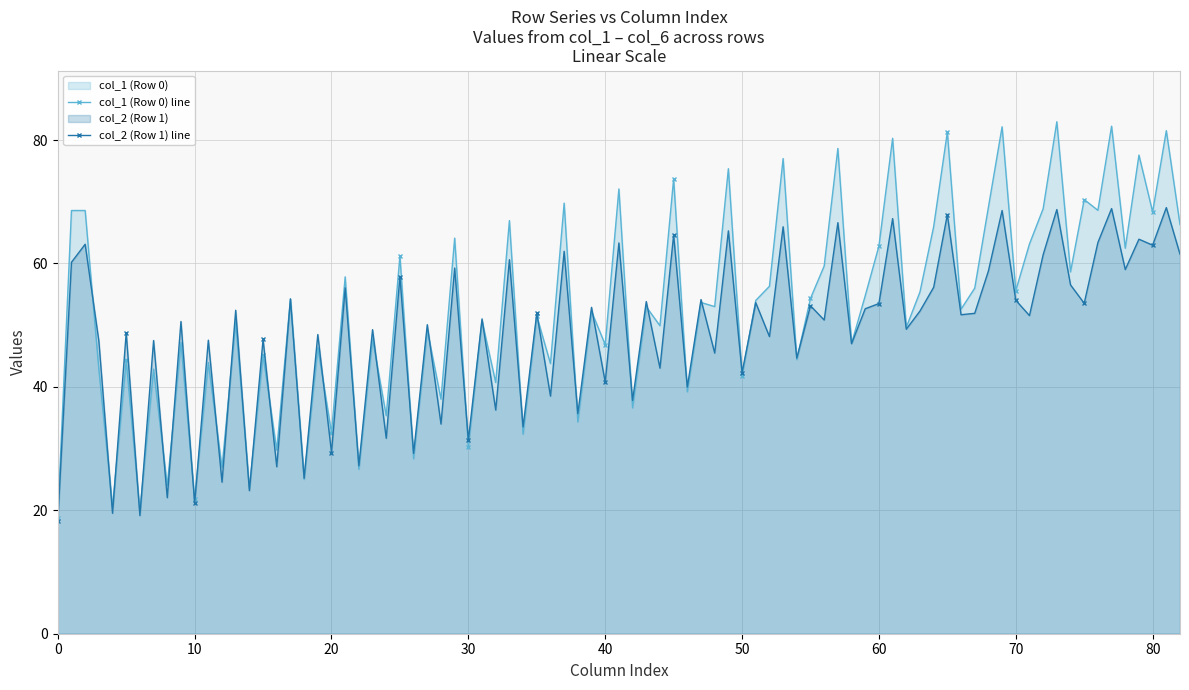

The value of col_1 at 0 is 18.8. True or false?

True